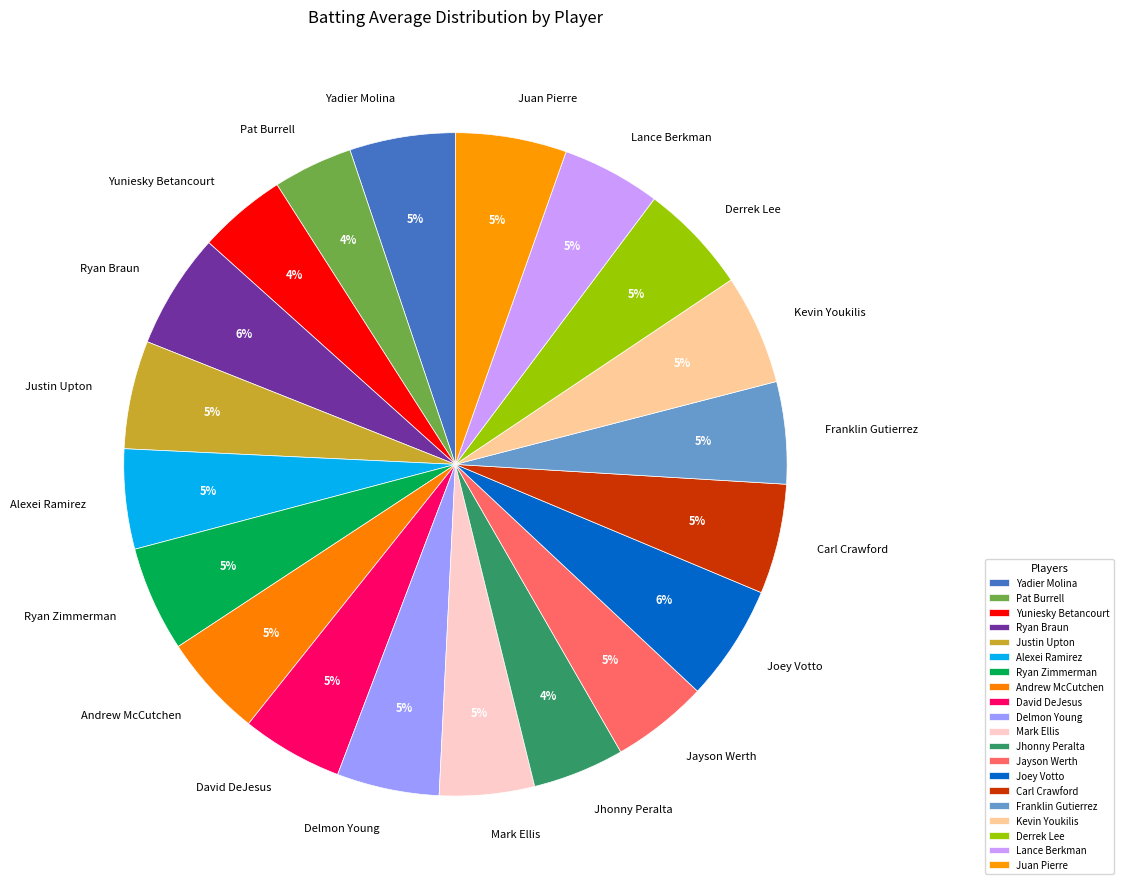

Does any single category account for the majority?

No